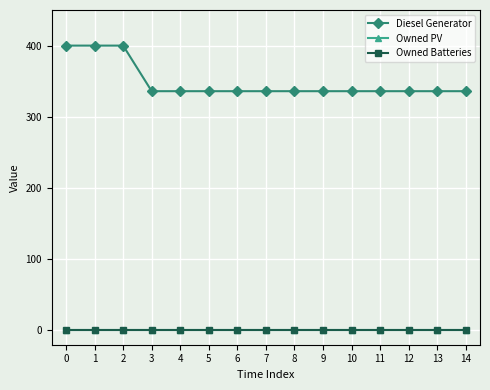

Which series changed the most between 4 and 7?

Diesel Generator